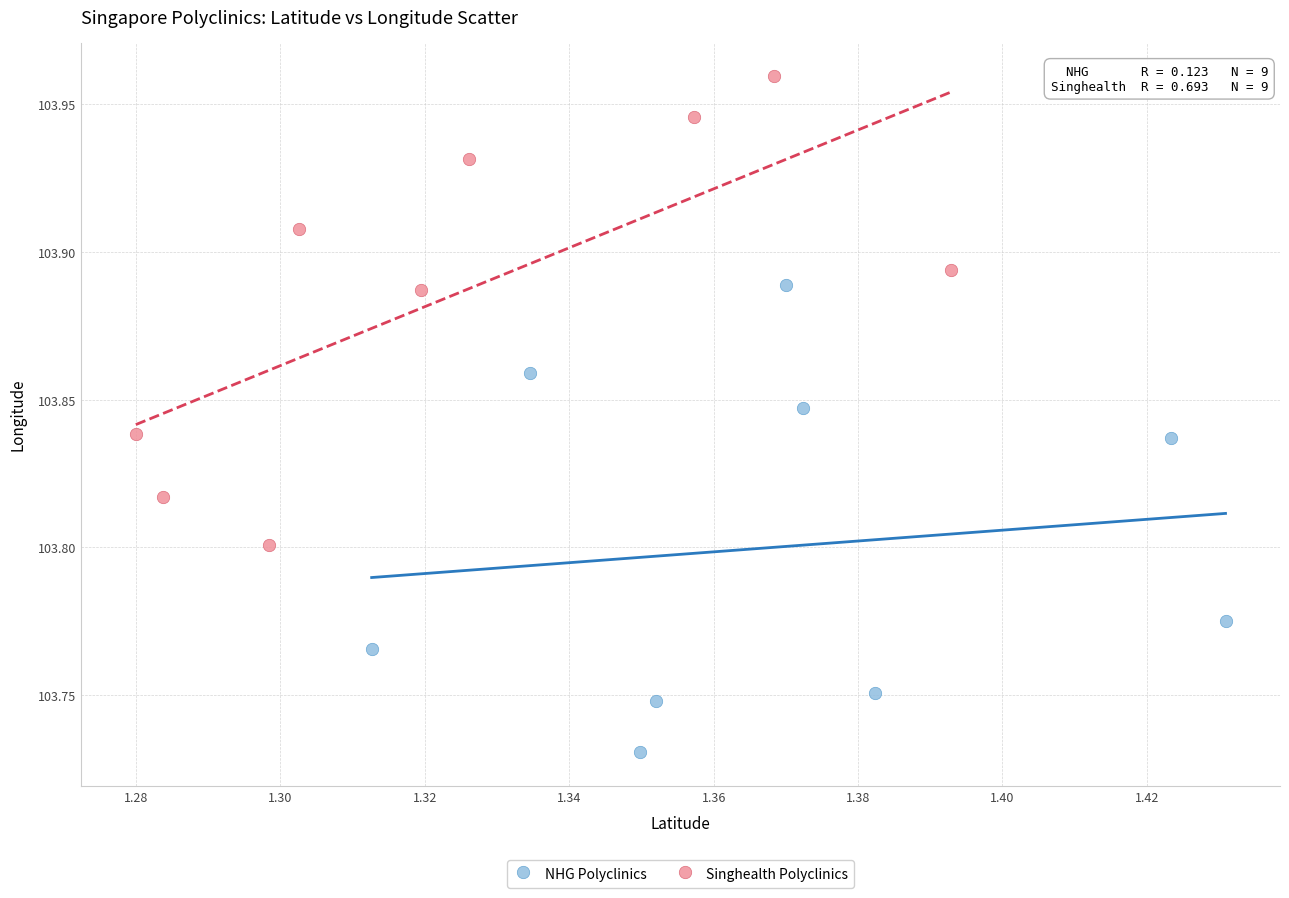

What are all the series names shown in the legend?

NHG Polyclinics, Singhealth Polyclinics